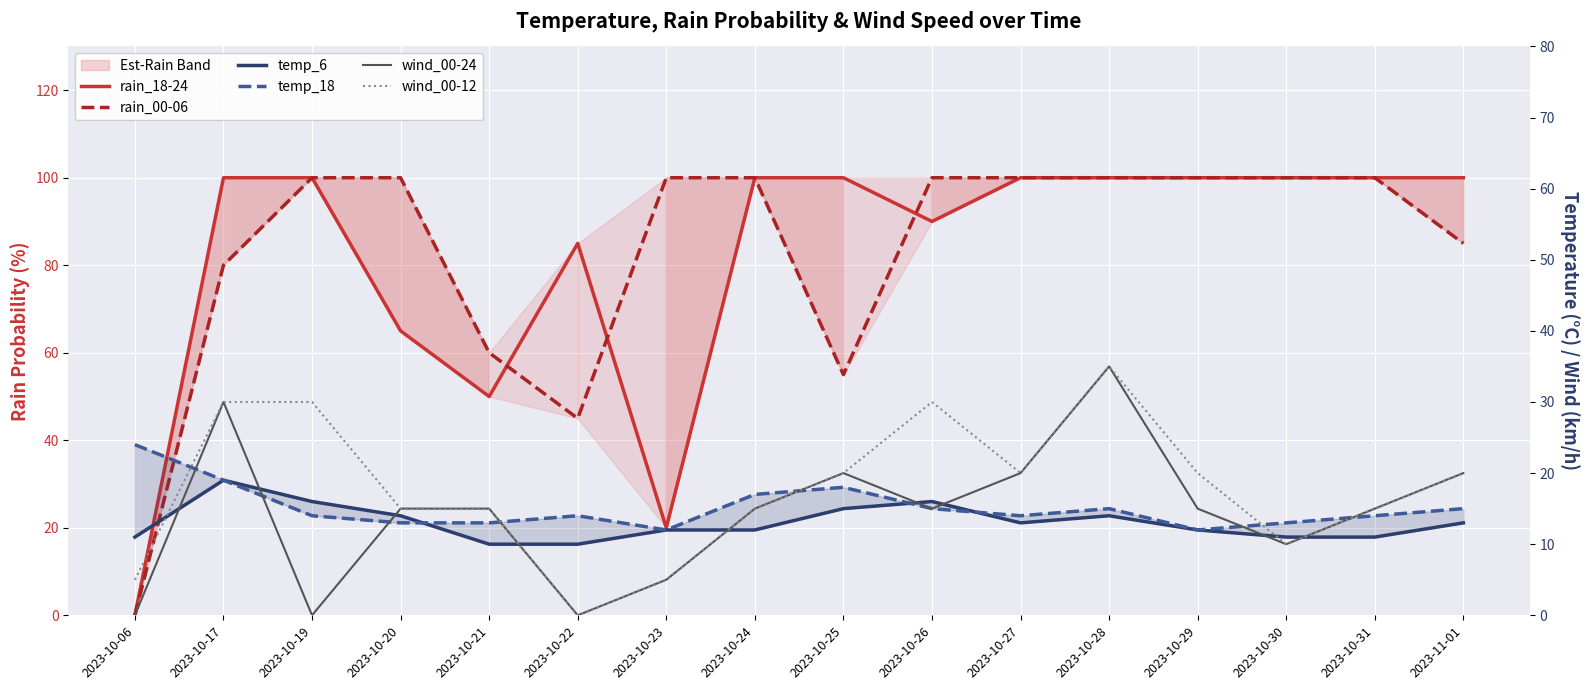

How many interior local peaks does the rain_18-24 series have?

1